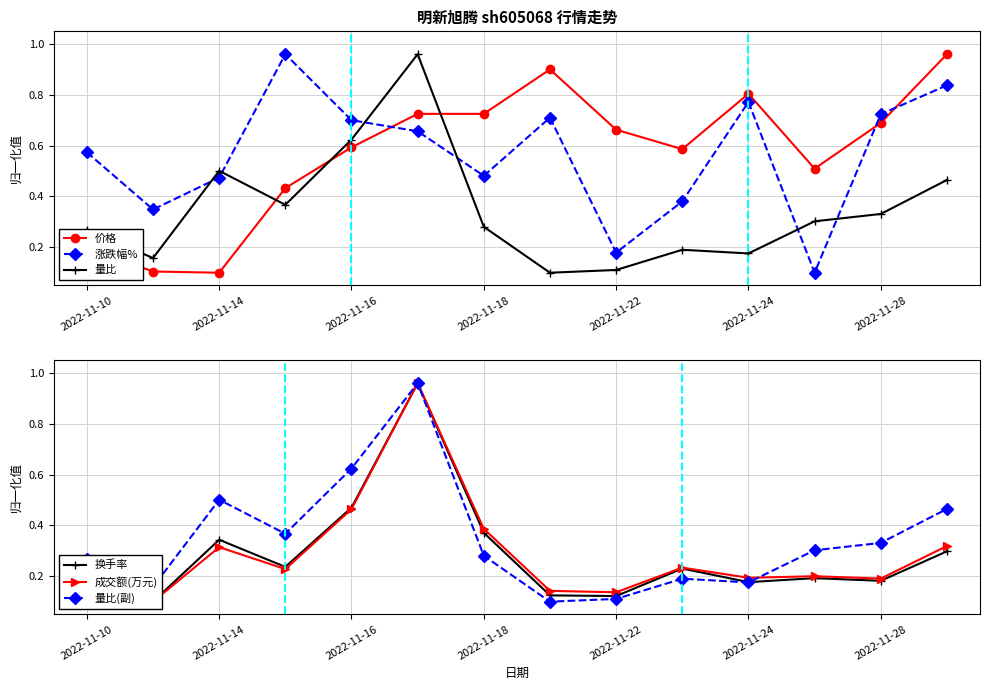

How many intersections are there between 涨跌幅% and 价格?

3